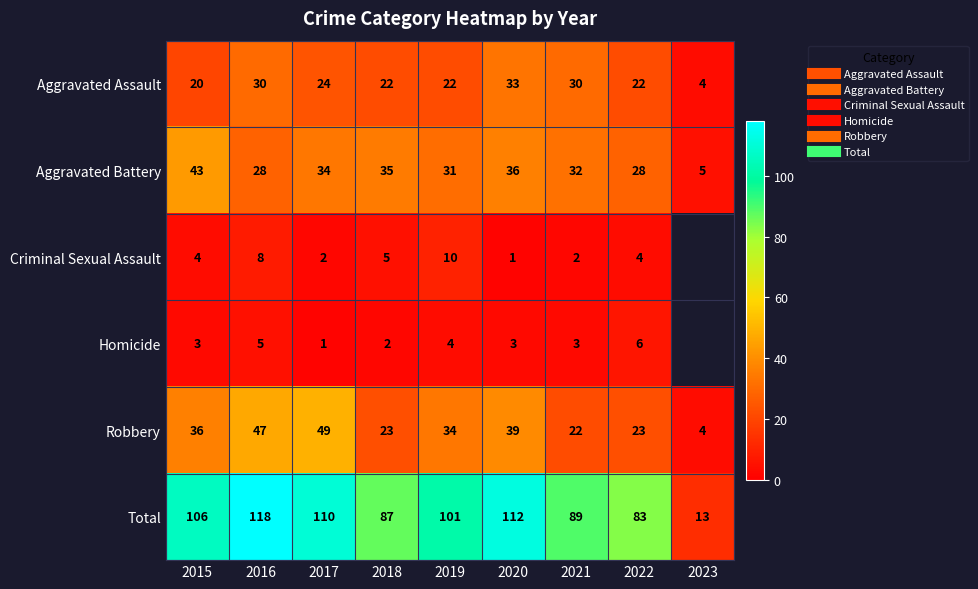

How many categories are shown in the chart?

9